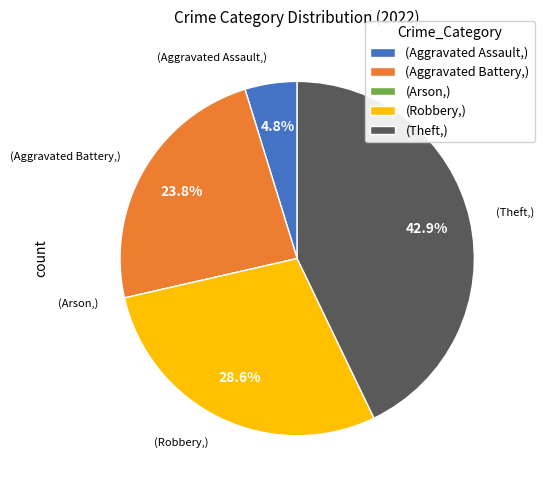

How much of the chart is everything except (Aggravated Assault,)?

95.2%